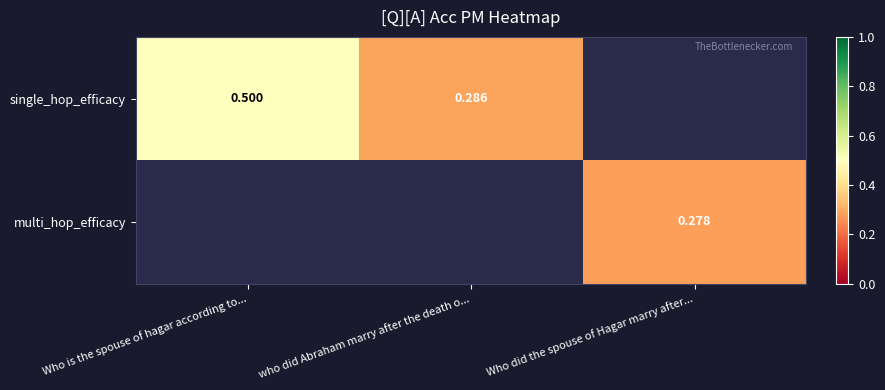

Which label corresponds to the smallest value in the chart?

Who did the spouse of Hagar marry after...